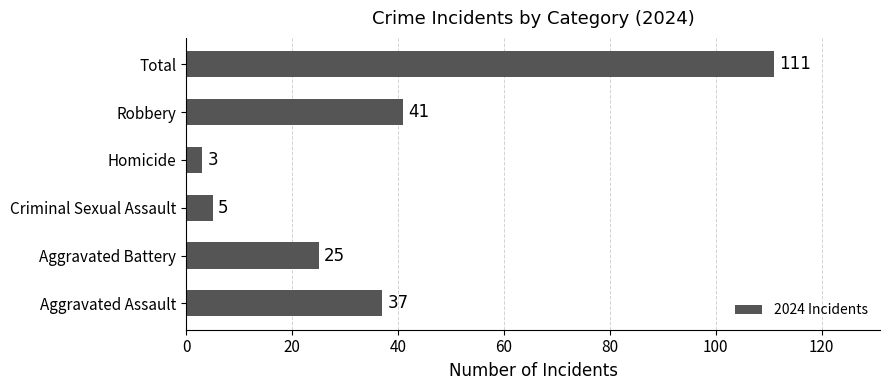

The chart shows a value of 41 at Robbery. True or false?

True